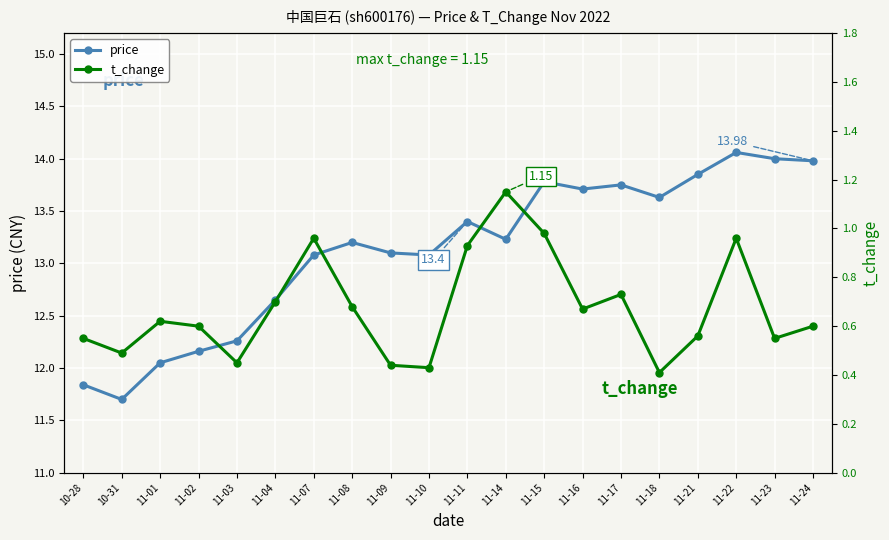

What is the label of the 17th point from the right?

11-02